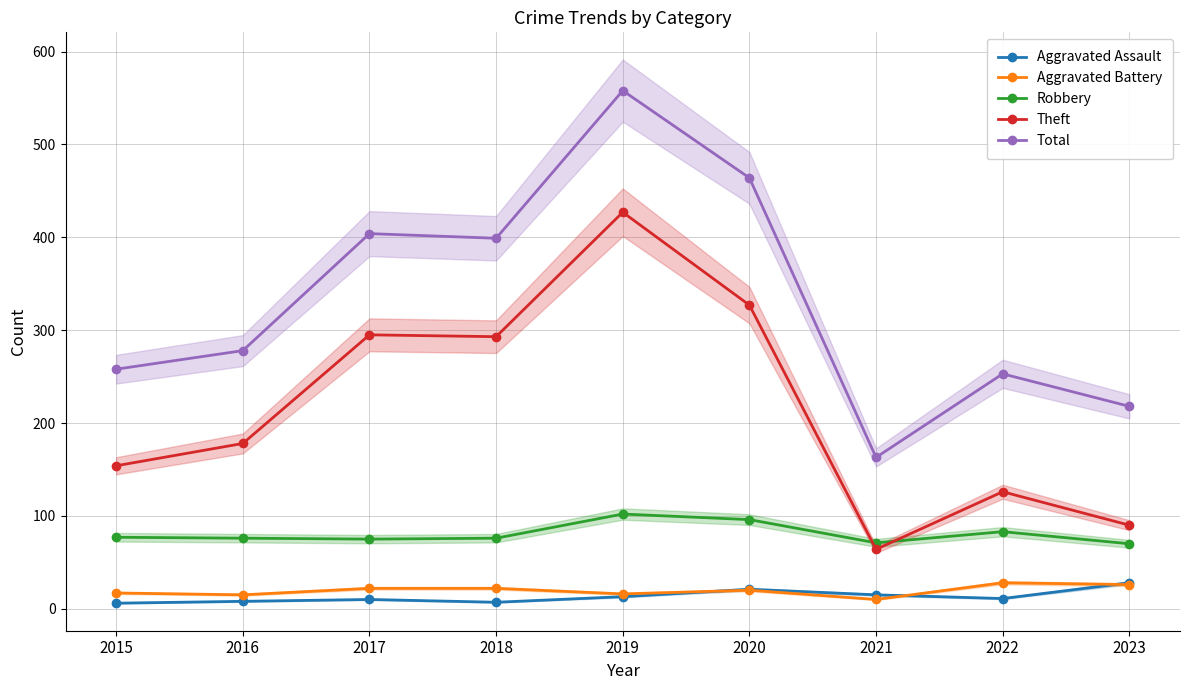

True or false: Aggravated Assault has more than 2 points higher than both neighbors.

False